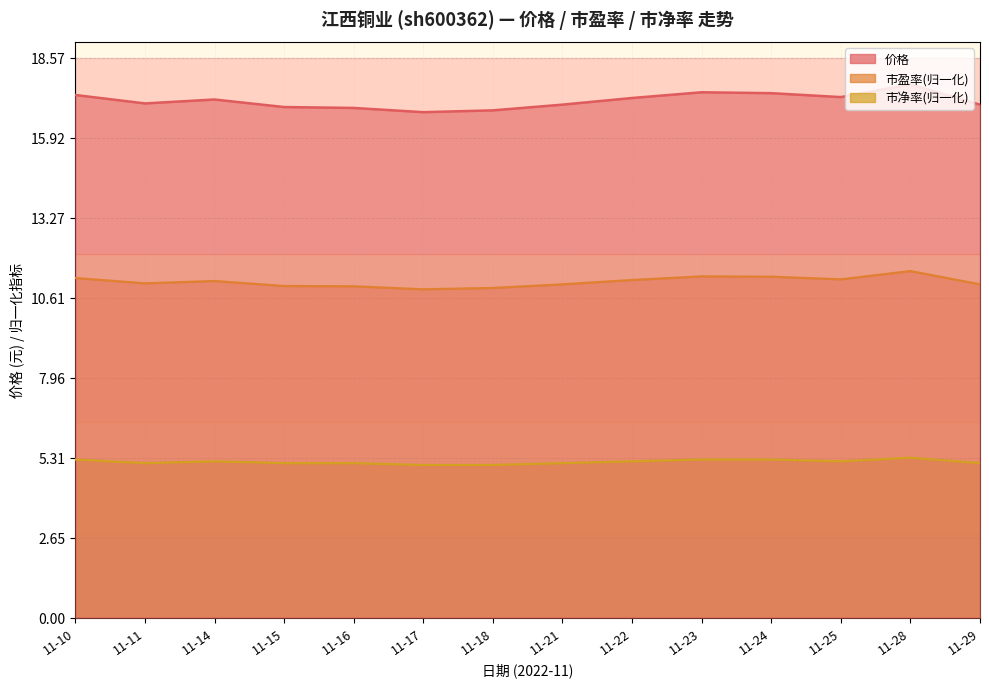

Count the number of categories in the chart.

14